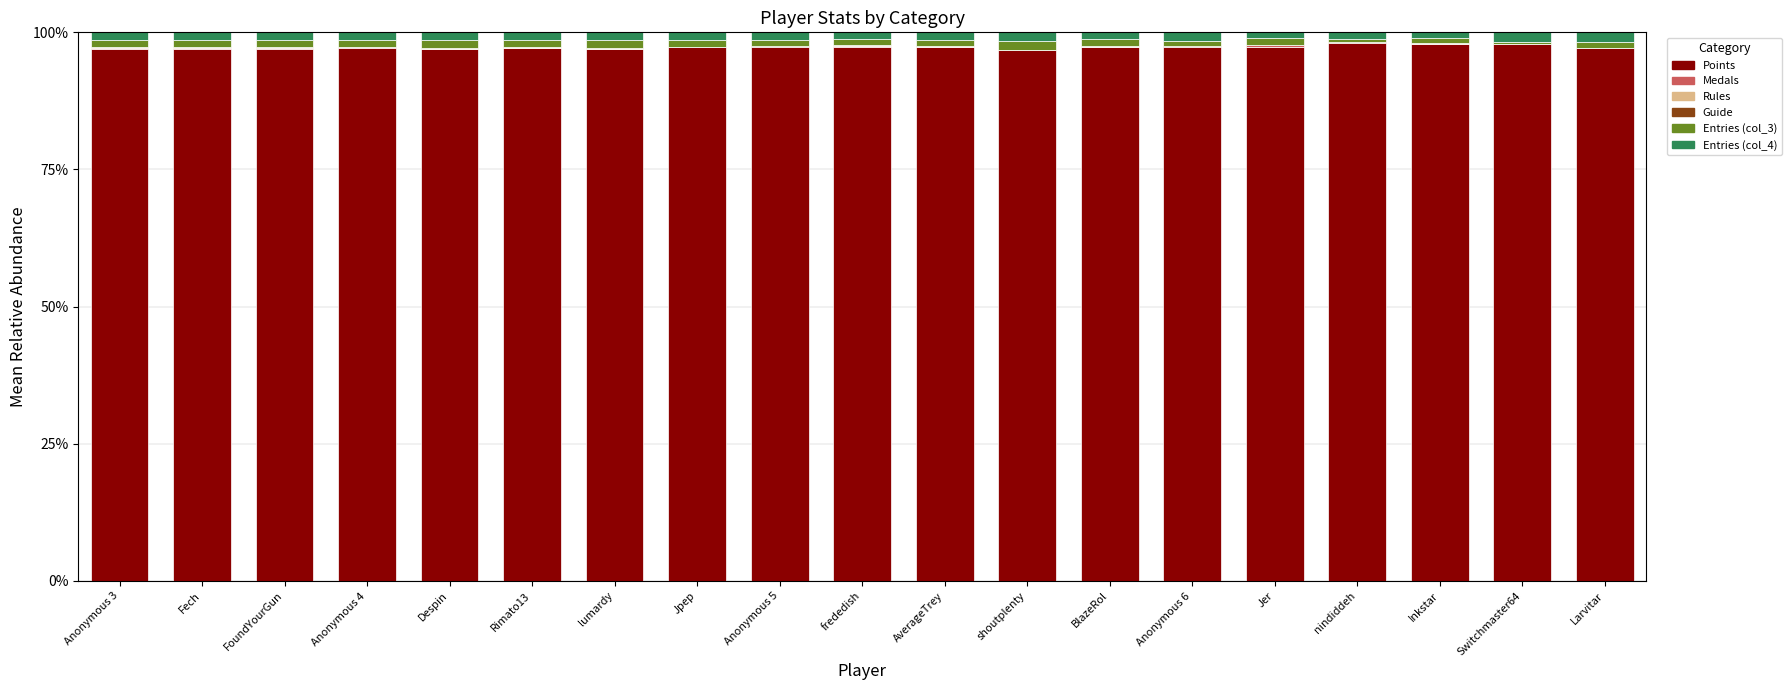

What is the total value across all series at Switchmaster64?

100.0